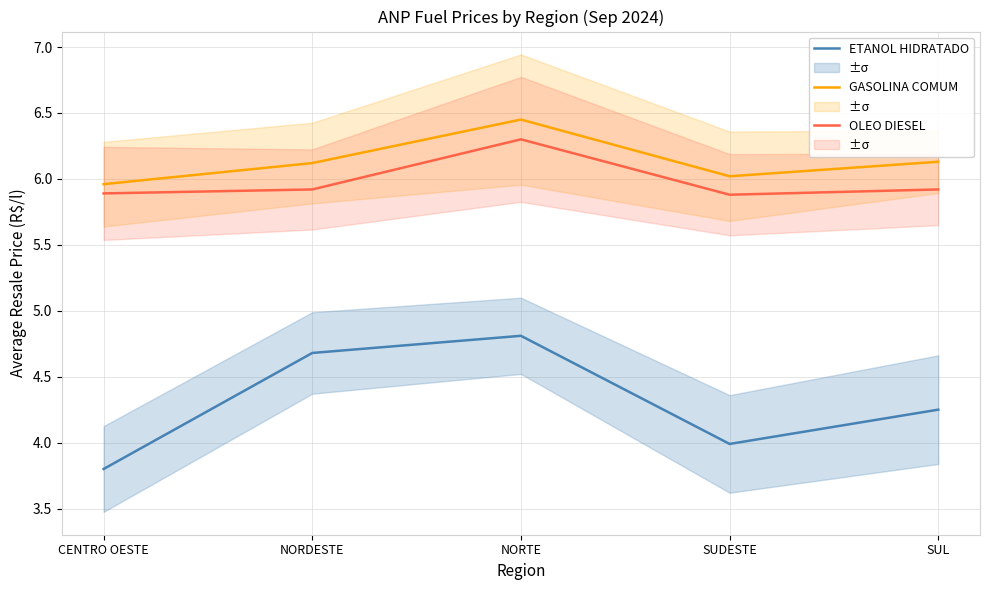

Between CENTRO OESTE and SUL, which series saw the biggest shift?

ETANOL HIDRATADO